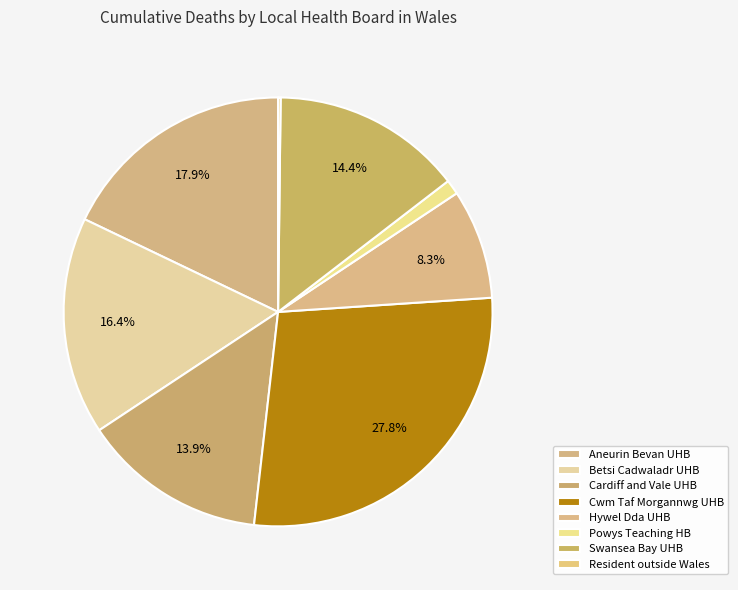

Rank the categories by value from highest to lowest.

Cwm Taf Morgannwg University Health Board, Aneurin Bevan University Health Board, Betsi Cadwaladr University Health Board, Swansea Bay University Health Board, Cardiff and Vale University Health Board, Hywel Dda University Health Board, Powys Teaching Health Board, Resident outside Wales